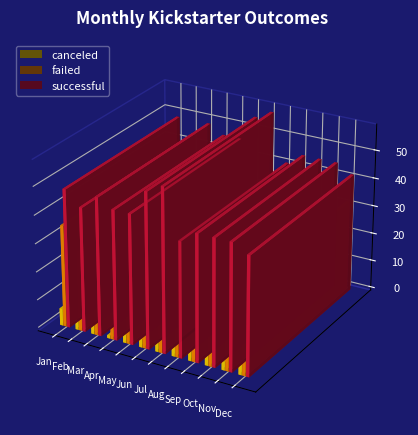

What is the approximate value of canceled at Dec?

7